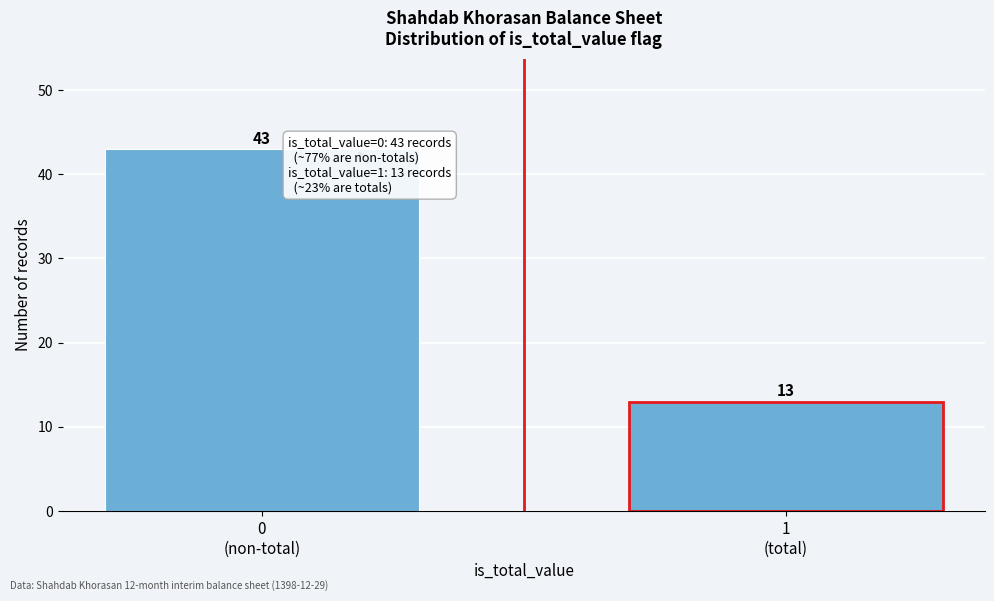

Reading left to right, what are all the values shown in this chart?

43	13